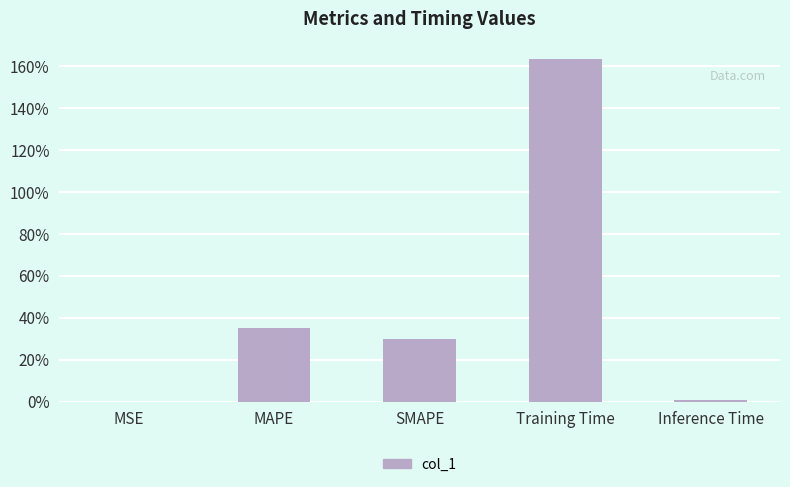

Which has a higher value, MSE or SMAPE?

SMAPE